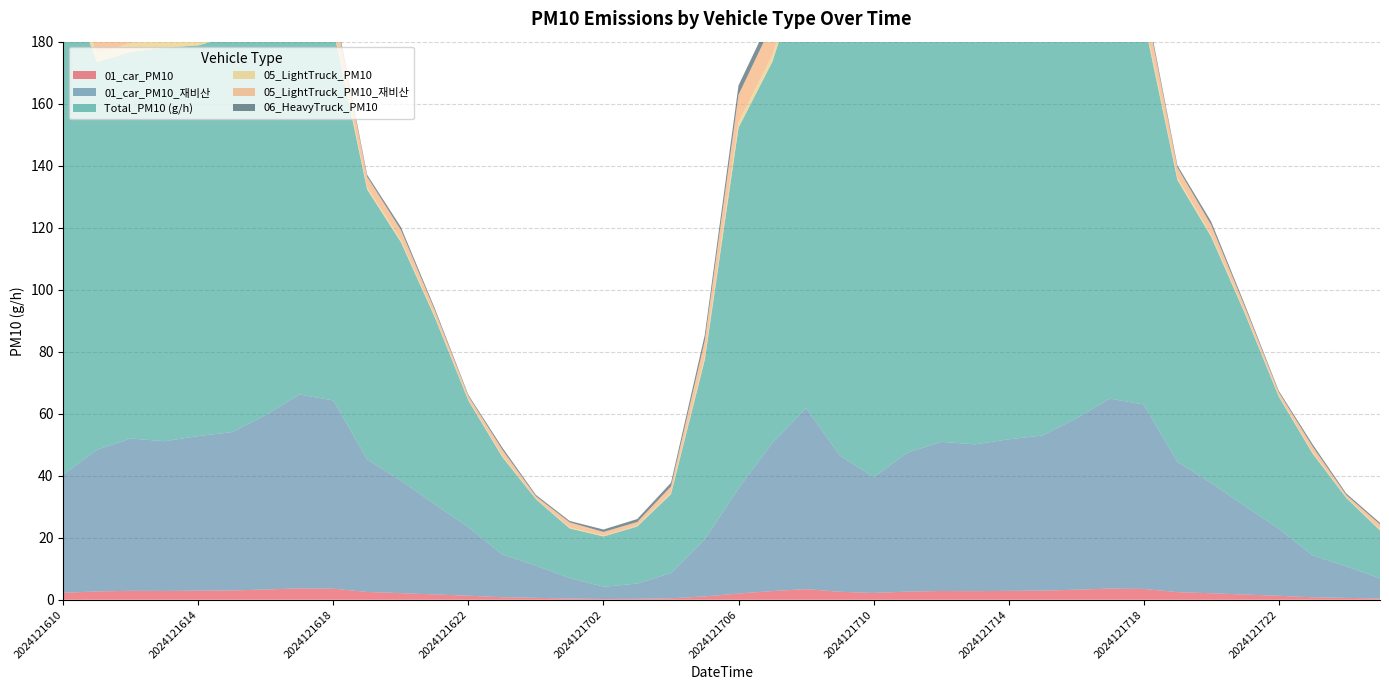

Reading left to right, extract all data points from this chart.

01_car_PM10: 2024121610=2.2	2024121611=2.7	2024121612=2.9	2024121613=2.8	2024121614=2.9	2024121615=3.0	2024121616=3.3	2024121617=3.7	2024121618=3.6	2024121619=2.5	2024121620=2.1	2024121621=1.7	2024121622=1.3	2024121623=0.8	2024121700=0.6	2024121701=0.4	2024121702=0.2	2024121703=0.3	2024121704=0.5	2024121705=1.1	2024121706=2.0	2024121707=2.8	2024121708=3.4	2024121709=2.6	2024121710=2.2	2024121711=2.6	2024121712=2.8	2024121713=2.8	2024121714=2.9	2024121715=2.9	2024121716=3.2	2024121717=3.6	2024121718=3.5	2024121719=2.5	2024121720=2.1	2024121721=1.7	2024121722=1.3	2024121723=0.8	2024121800=0.6	2024121801=0.4
01_car_PM10_재비산: 2024121610=38.1	2024121611=45.7	2024121612=49.1	2024121613=48.3	2024121614=49.9	2024121615=51.1	2024121616=56.3	2024121617=62.5	2024121618=60.7	2024121619=42.8	2024121620=36.3	2024121621=29.1	2024121622=22.1	2024121623=13.8	2024121700=10.4	2024121701=6.6	2024121702=4.0	2024121703=4.9	2024121704=8.1	2024121705=18.4	2024121706=33.9	2024121707=47.8	2024121708=58.4	2024121709=44.0	2024121710=37.3	2024121711=44.8	2024121712=48.1	2024121713=47.3	2024121714=48.9	2024121715=50.0	2024121716=55.2	2024121717=61.3	2024121718=59.5	2024121719=42.0	2024121720=35.6	2024121721=28.5	2024121722=21.6	2024121723=13.6	2024121800=10.2	2024121801=6.5
Total_PM10 (g/h): 2024121610=161.5	2024121611=125.0	2024121612=124.7	2024121613=126.9	2024121614=126.0	2024121615=127.8	2024121616=128.3	2024121617=128.9	2024121618=119.7	2024121619=87.0	2024121620=76.9	2024121621=60.4	2024121622=40.8	2024121623=31.5	2024121700=21.4	2024121701=16.0	2024121702=16.2	2024121703=18.4	2024121704=25.5	2024121705=57.9	2024121706=116.3	2024121707=122.9	2024121708=144.8	2024121709=164.2	2024121710=171.6	2024121711=134.4	2024121712=133.5	2024121713=134.4	2024121714=135.3	2024121715=137.9	2024121716=136.5	2024121717=134.5	2024121718=124.2	2024121719=91.0	2024121720=79.4	2024121721=62.1	2024121722=42.6	2024121723=32.9	2024121800=22.1	2024121801=15.5
05_LightTruck_PM10: 2024121610=3.4	2024121611=2.7	2024121612=2.9	2024121613=3.4	2024121614=3.0	2024121615=2.6	2024121616=2.5	2024121617=2.5	2024121618=1.3	2024121619=0.7	2024121620=0.6	2024121621=0.4	2024121622=0.2	2024121623=0.4	2024121700=0.2	2024121701=0.3	2024121702=0.2	2024121703=0.2	2024121704=0.4	2024121705=1.0	2024121706=1.8	2024121707=2.0	2024121708=2.4	2024121709=2.8	2024121710=3.3	2024121711=2.7	2024121712=2.8	2024121713=3.4	2024121714=2.9	2024121715=2.5	2024121716=2.5	2024121717=2.4	2024121718=1.3	2024121719=0.7	2024121720=0.6	2024121721=0.4	2024121722=0.2	2024121723=0.4	2024121800=0.2	2024121801=0.3
05_LightTruck_PM10_재비산: 2024121610=16.9	2024121611=13.7	2024121612=14.7	2024121613=17.3	2024121614=15.1	2024121615=13.0	2024121616=12.8	2024121617=12.4	2024121618=6.7	2024121619=3.4	2024121620=3.3	2024121621=1.9	2024121622=1.2	2024121623=2.0	2024121700=0.8	2024121701=1.6	2024121702=1.2	2024121703=1.2	2024121704=2.1	2024121705=5.2	2024121706=8.8	2024121707=10.2	2024121708=12.3	2024121709=13.9	2024121710=16.5	2024121711=13.4	2024121712=14.3	2024121713=16.9	2024121714=14.8	2024121715=12.6	2024121716=12.4	2024121717=12.1	2024121718=6.5	2024121719=3.3	2024121720=3.2	2024121721=1.8	2024121722=1.2	2024121723=1.9	2024121800=0.8	2024121801=1.6
06_HeavyTruck_PM10: 2024121610=10.2	2024121611=3.3	2024121612=3.1	2024121613=3.2	2024121614=2.6	2024121615=2.2	2024121616=1.4	2024121617=1.2	2024121618=1.0	2024121619=0.6	2024121620=1.0	2024121621=0.6	2024121622=0.4	2024121623=0.7	2024121700=0.5	2024121701=0.5	2024121702=0.8	2024121703=1.0	2024121704=1.2	2024121705=1.9	2024121706=3.1	2024121707=3.1	2024121708=4.4	2024121709=7.1	2024121710=11.1	2024121711=3.6	2024121712=3.4	2024121713=3.5	2024121714=2.8	2024121715=2.4	2024121716=1.5	2024121717=1.3	2024121718=1.1	2024121719=0.7	2024121720=1.1	2024121721=0.7	2024121722=0.5	2024121723=0.7	2024121800=0.5	2024121801=0.5